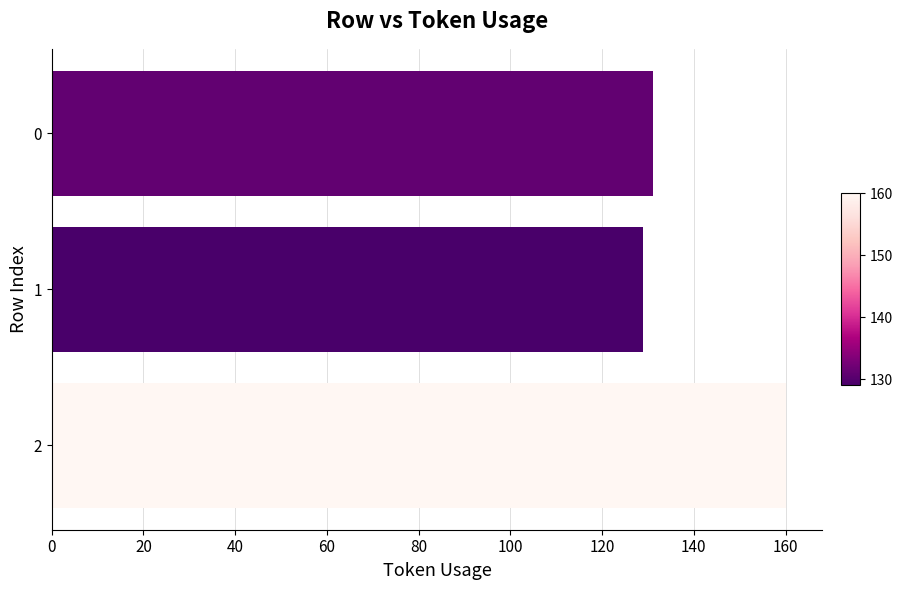

What is the change in value from 1 to 2?

+31